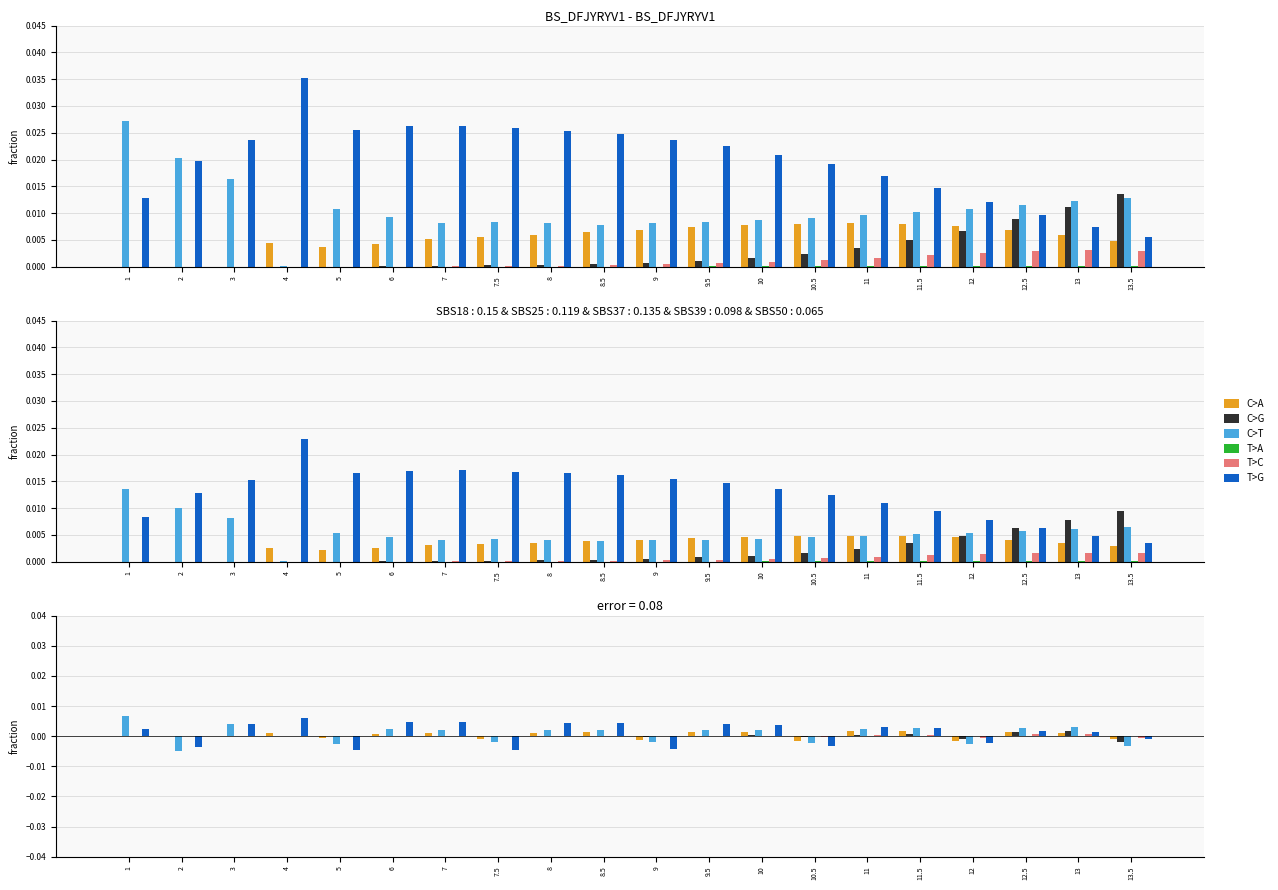

How many values in T>A are below zero?

7